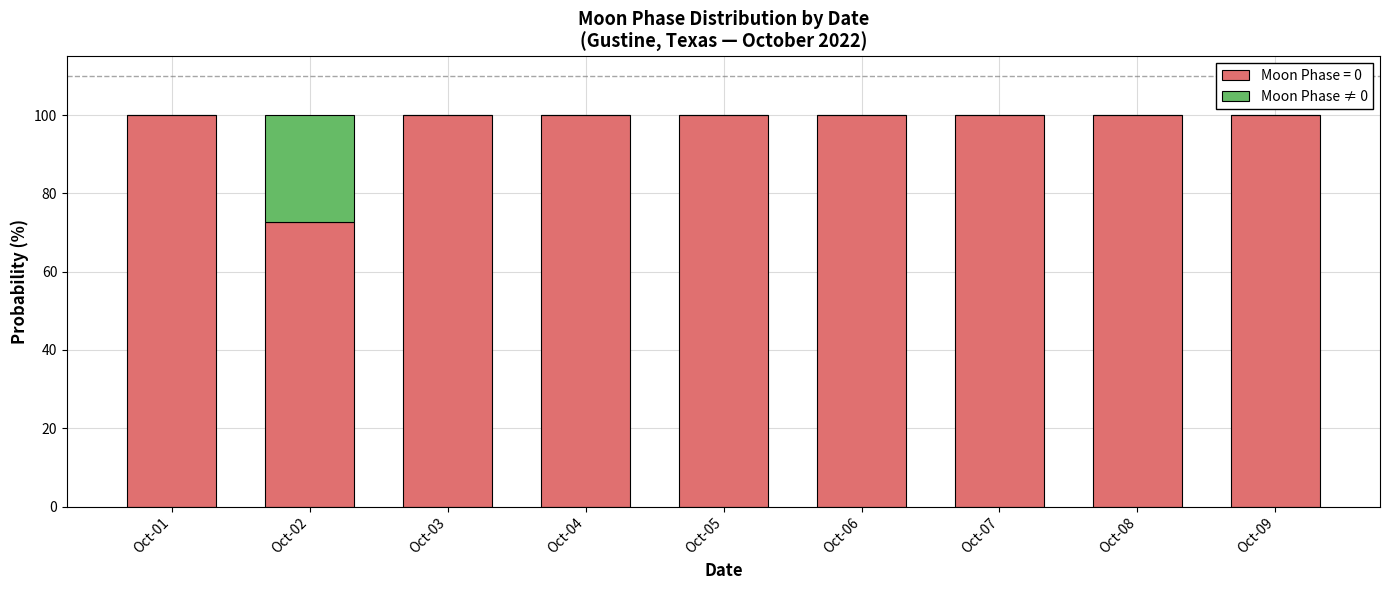

What is the sum of the Moon Phase = 0 values at Oct-01 and Oct-05?

200.0